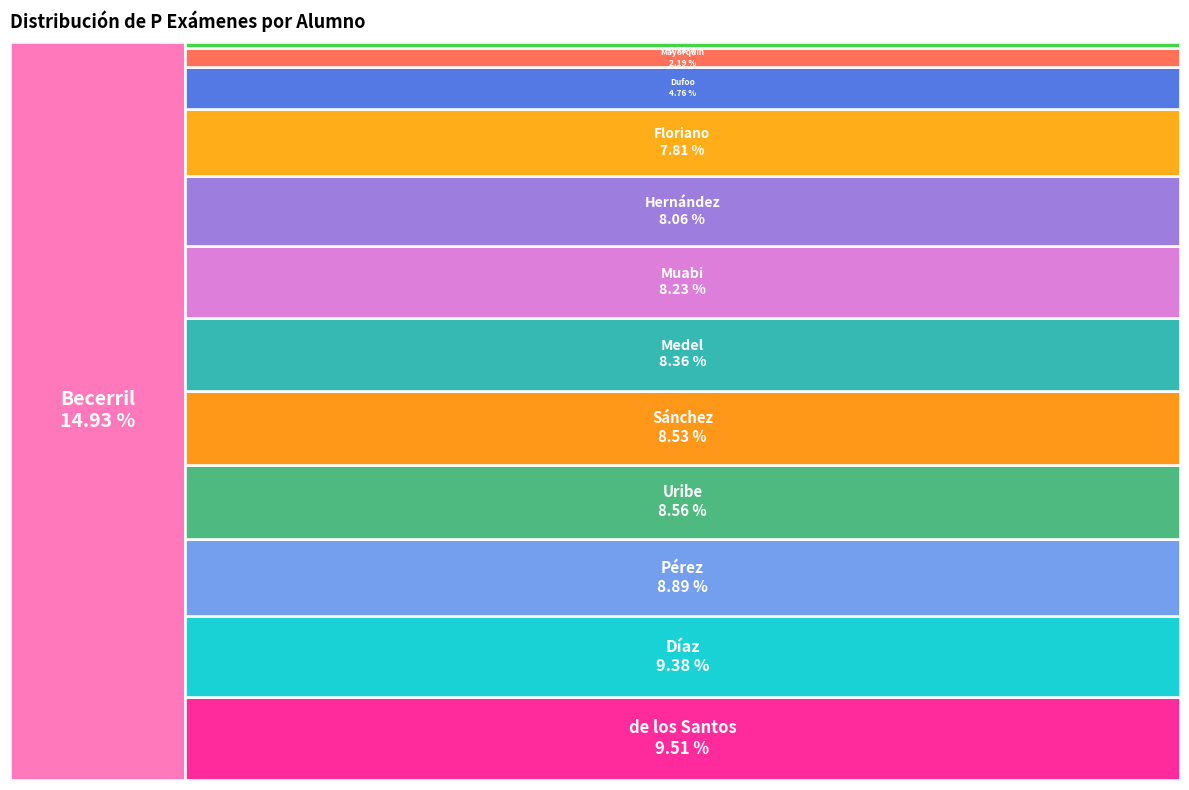

What is the largest slice in the pie chart?

Becerril